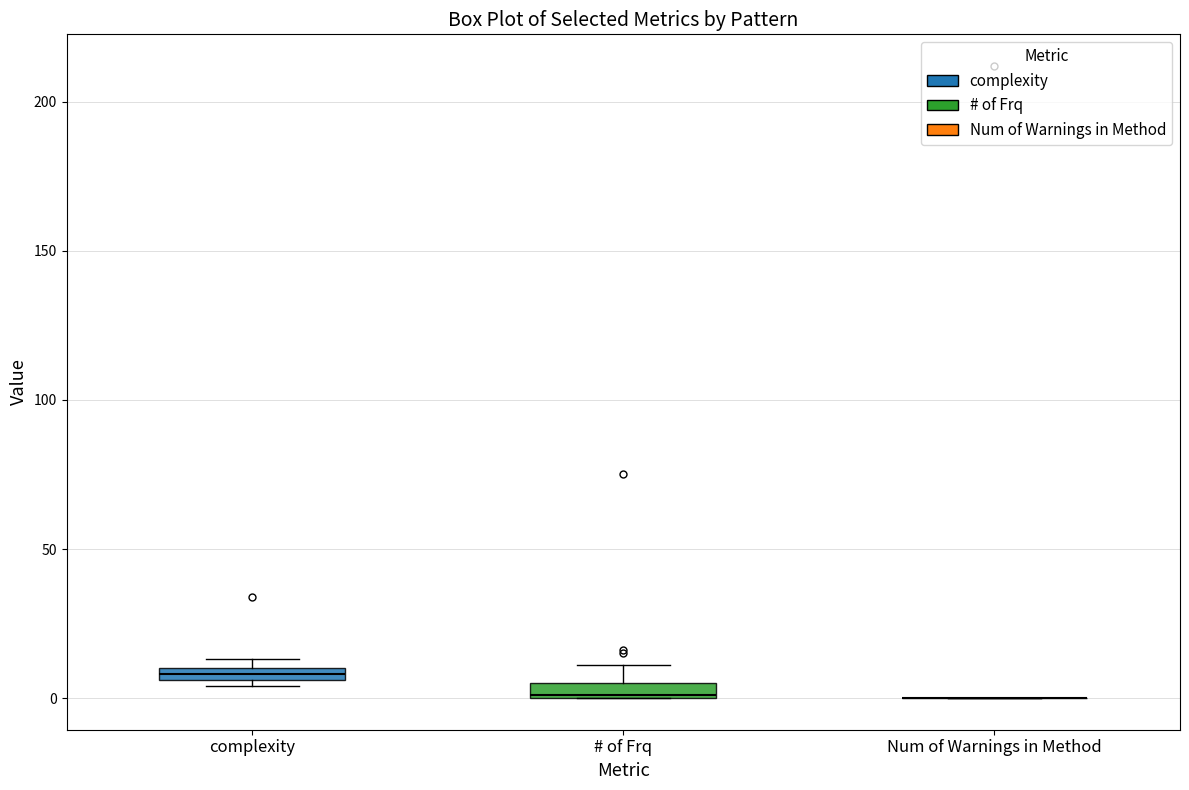

Where is the upper edge of the box for # of Frq on the y-axis? The values are not printed on the chart, so give them approximately, as read against the axis.

5